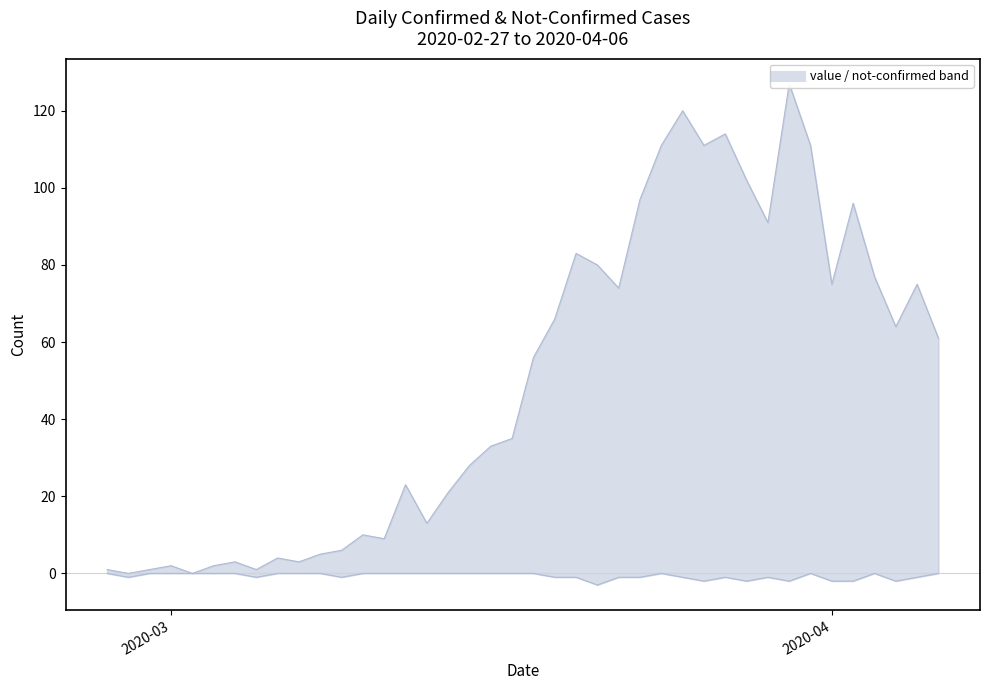

Does the chart display data point markers on the line(s)?

No